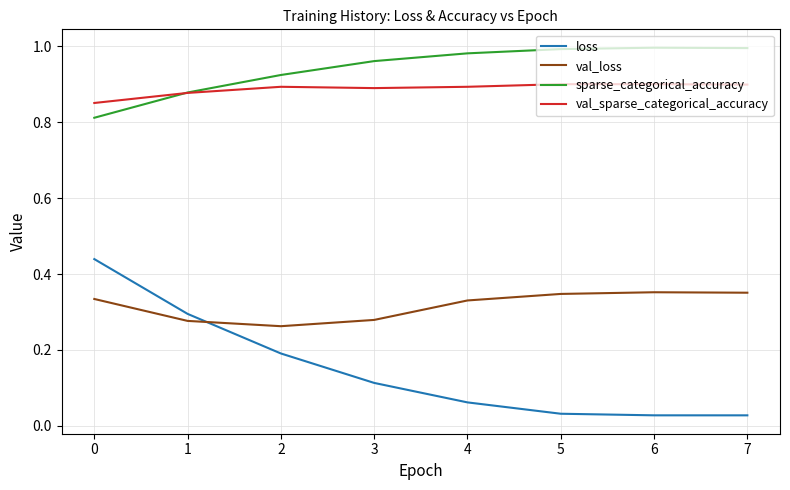

At 6, list the series in order from smallest to largest.

loss, val_loss, val_sparse_categorical_accuracy, sparse_categorical_accuracy